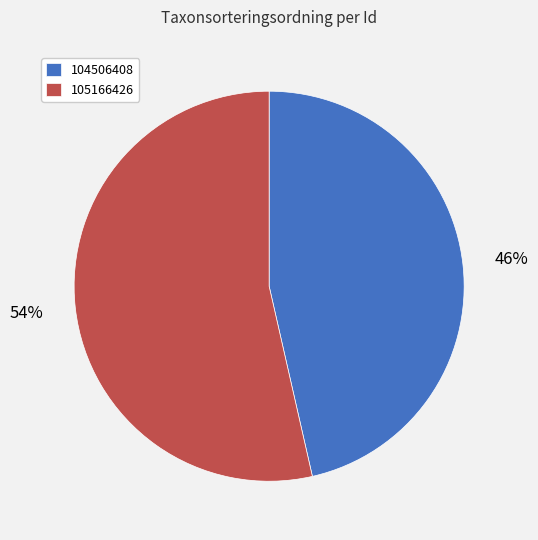

How many segments does this pie chart have?

2